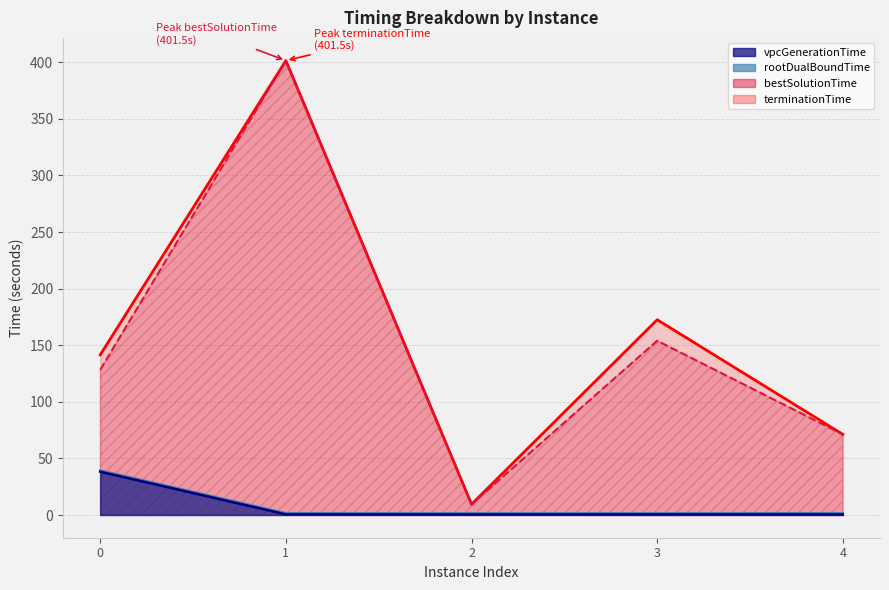

What is the value of the bestSolutionTime point at the 1st from the left?

128.2